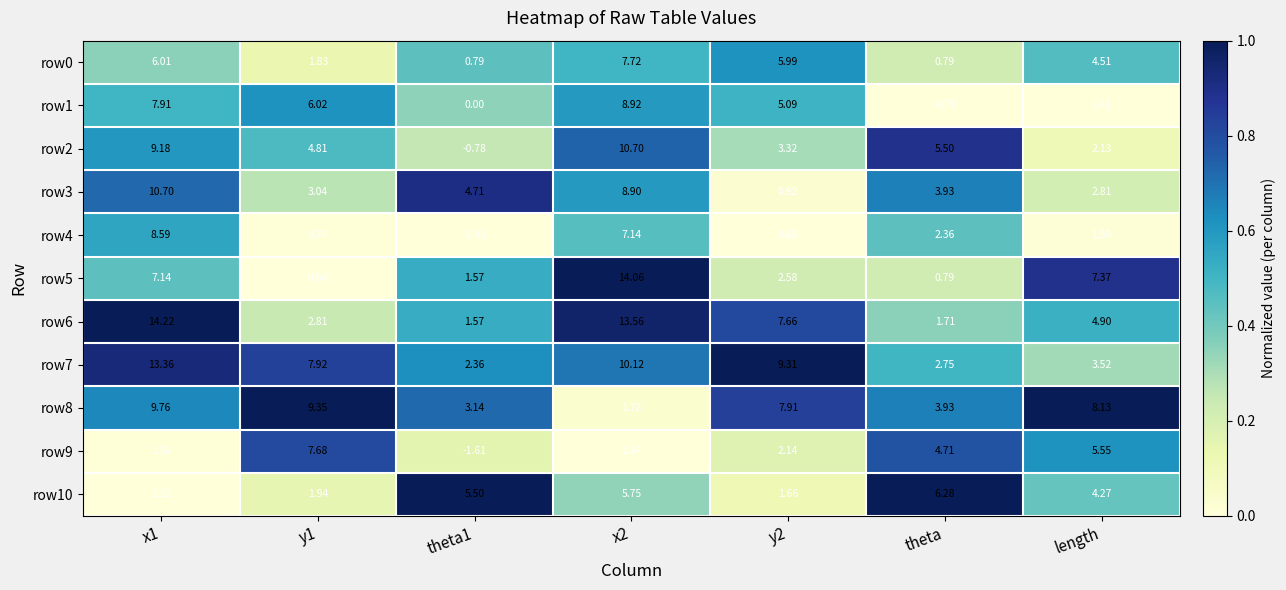

At which category is the sum across all series the highest?

x2